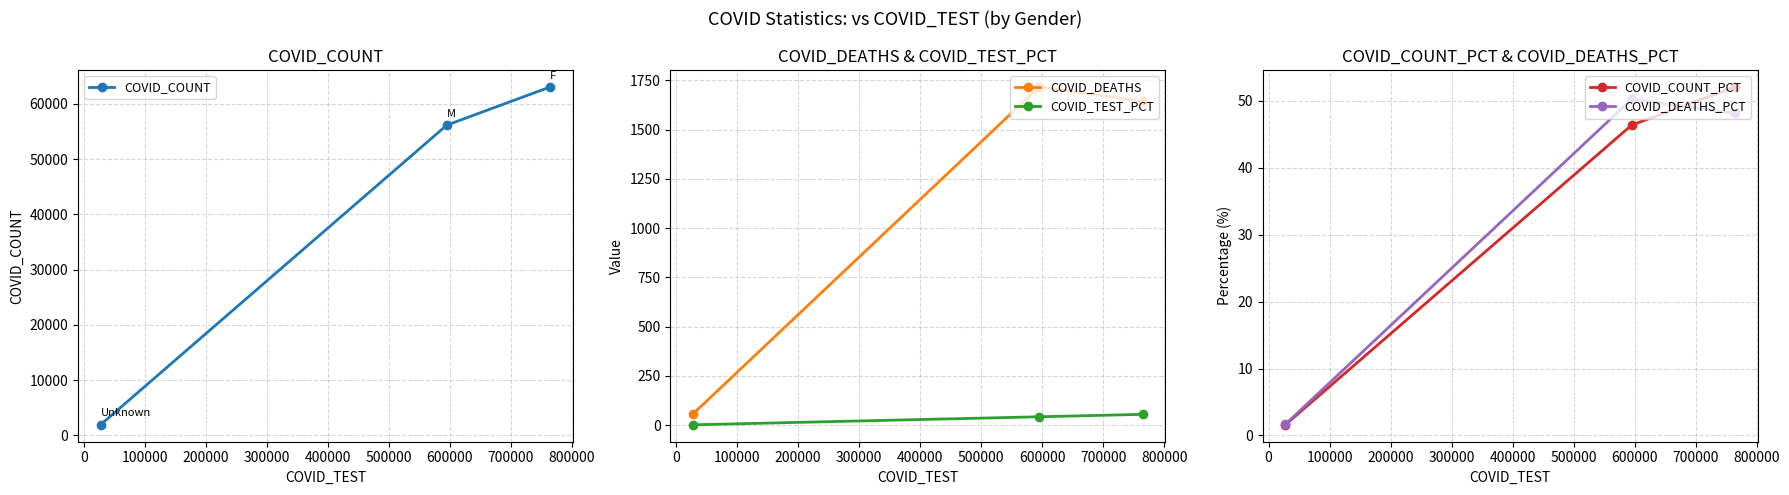

At how many categories does at least one series exceed 53031?

2